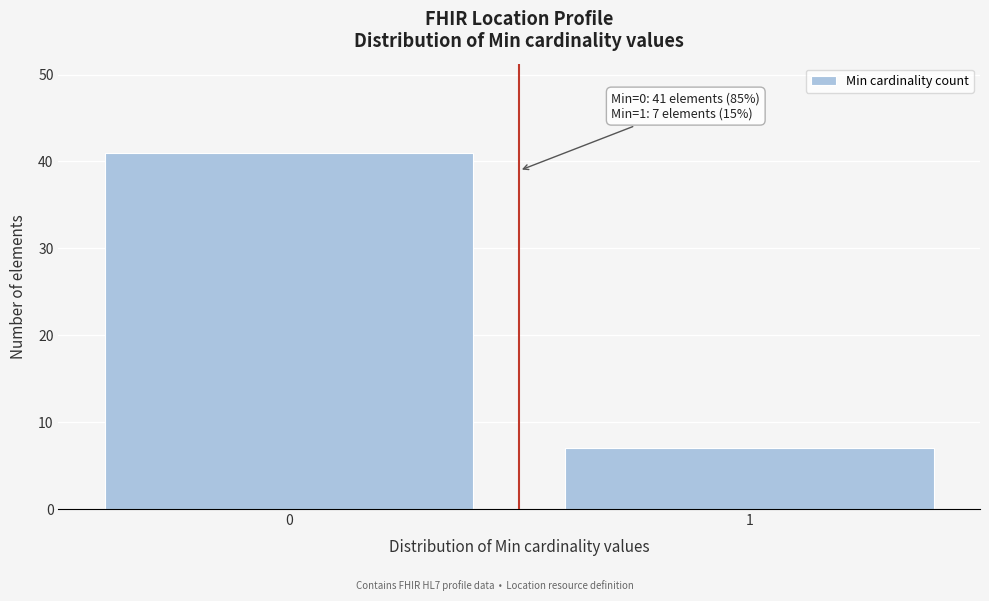

Reading right to left, list all the values displayed in this chart.

1=7	0=41